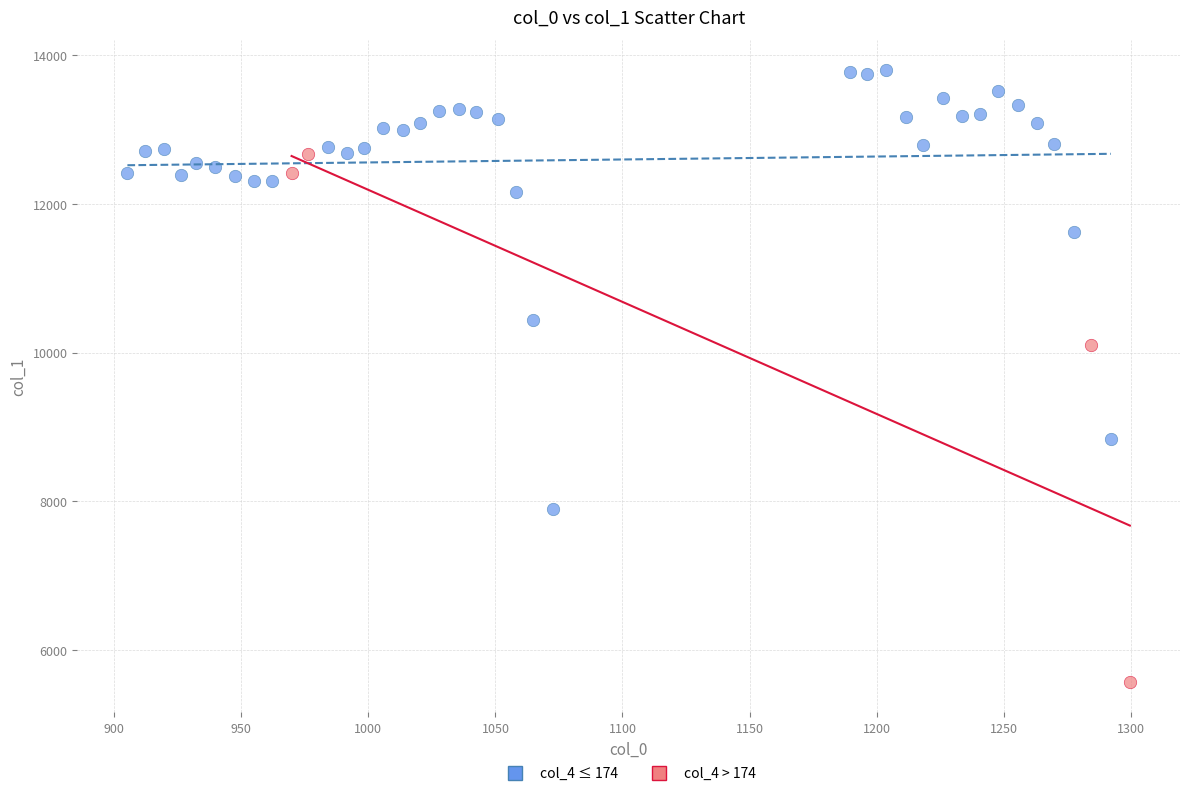

Which series reaches the minimum Y coordinate?

col_4 > 174